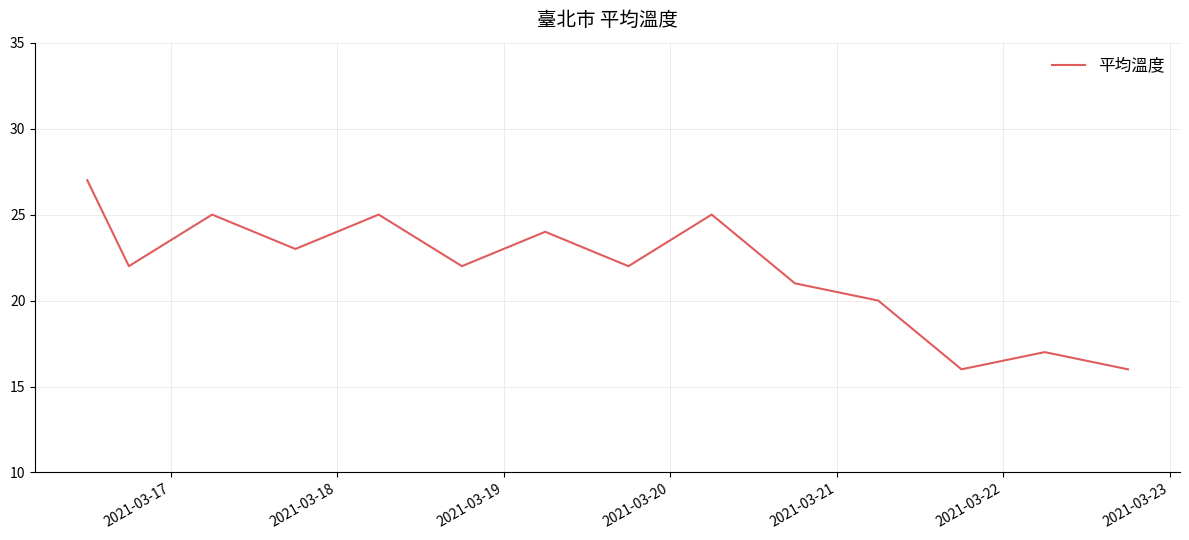

What is the smallest value displayed?

16